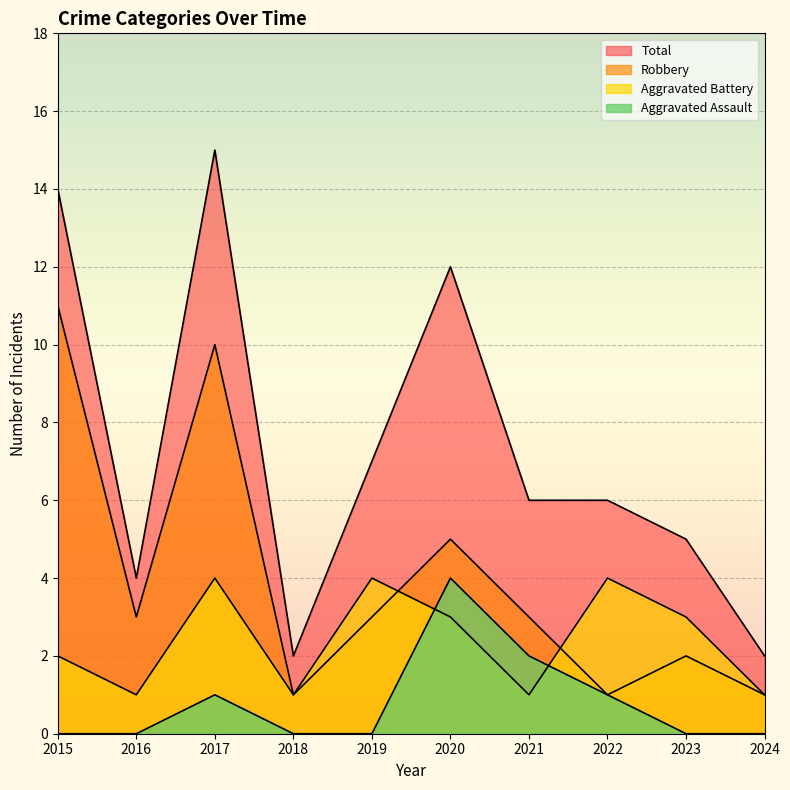

Does the chart display data point markers on the line(s)?

No